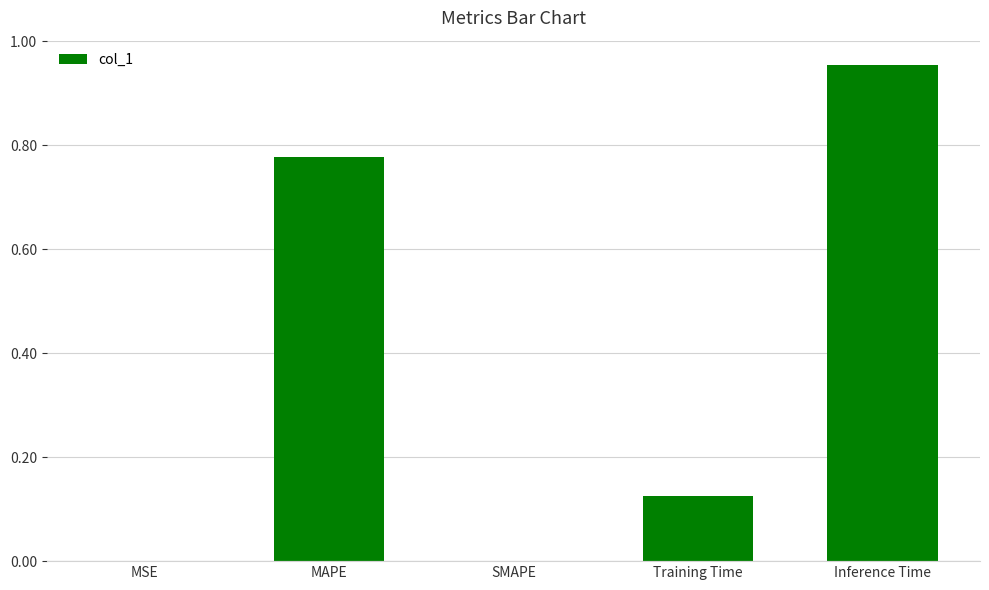

What is the sum of all values?

1.9